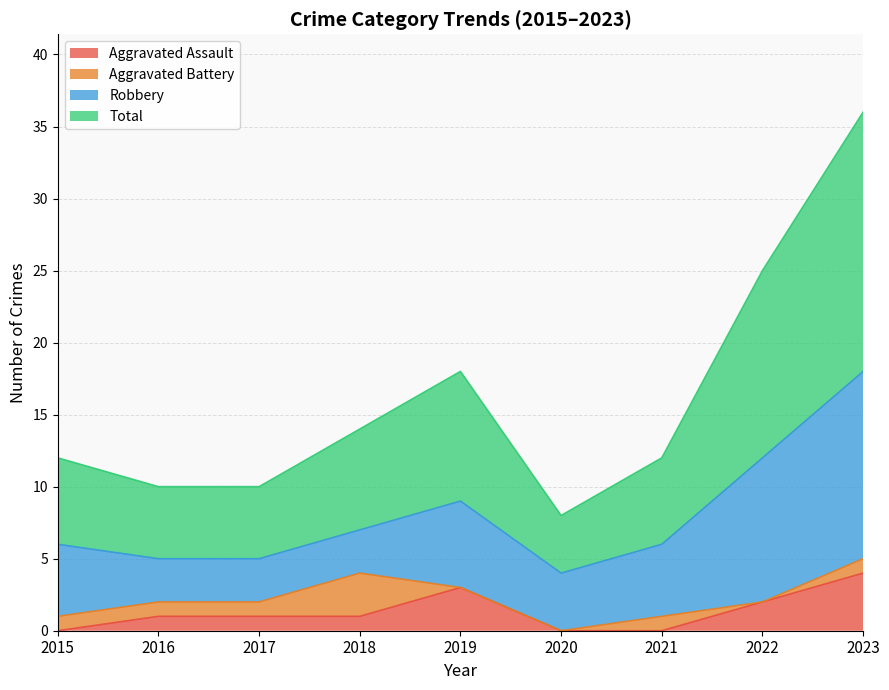

Between 2018 and 2019, which is larger?

2019